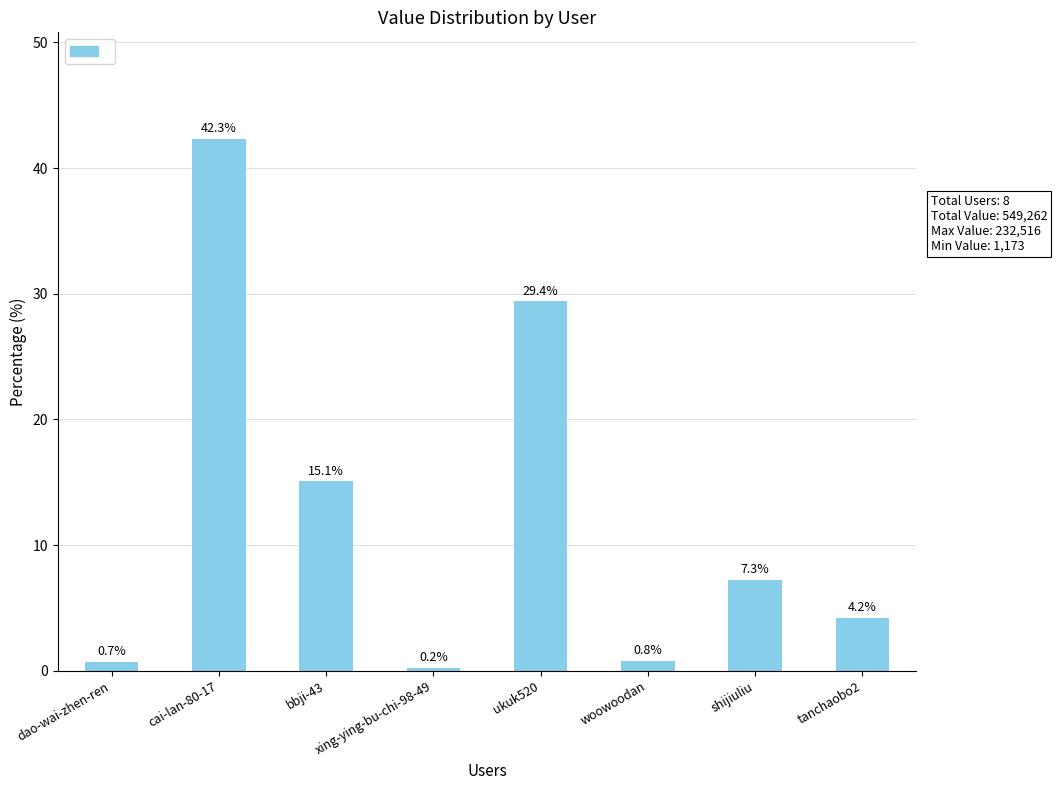

Count the number of values greater than 7.

4